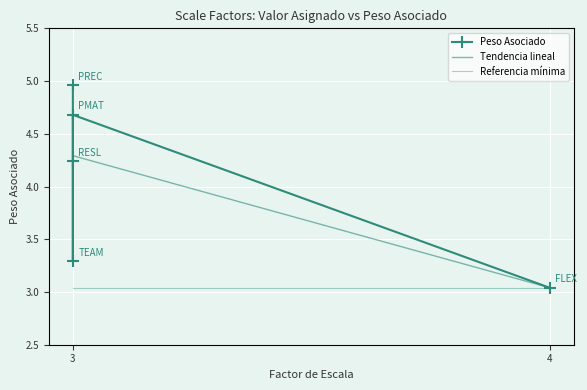

What position from the right is RESL?

3